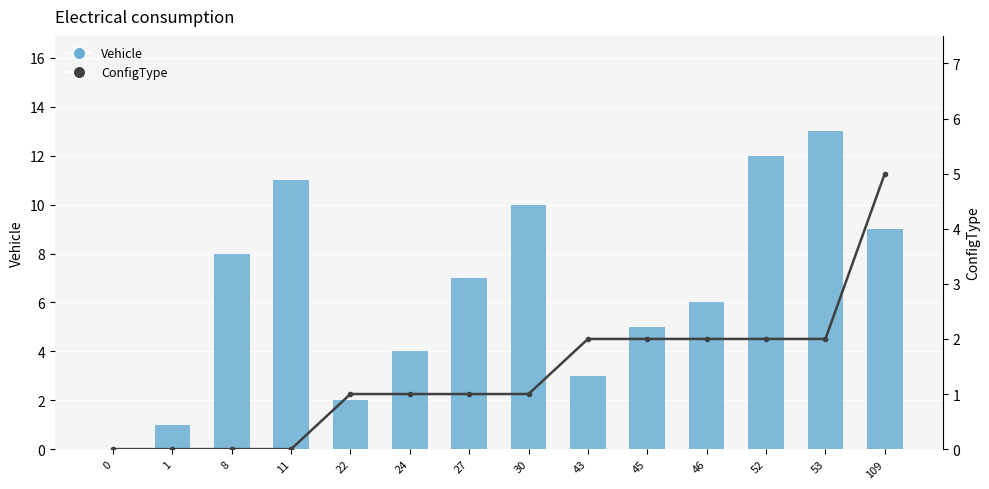

At 24, list the series in order from largest to smallest.

Vehicle, ConfigType